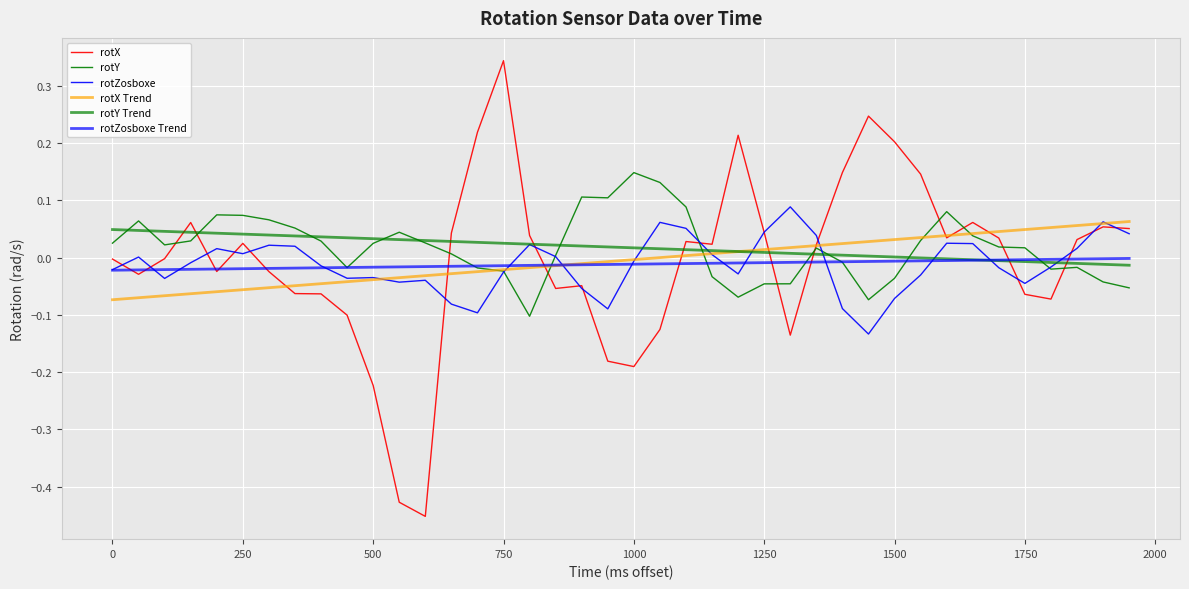

At how many categories does at least one series exceed 0?

40